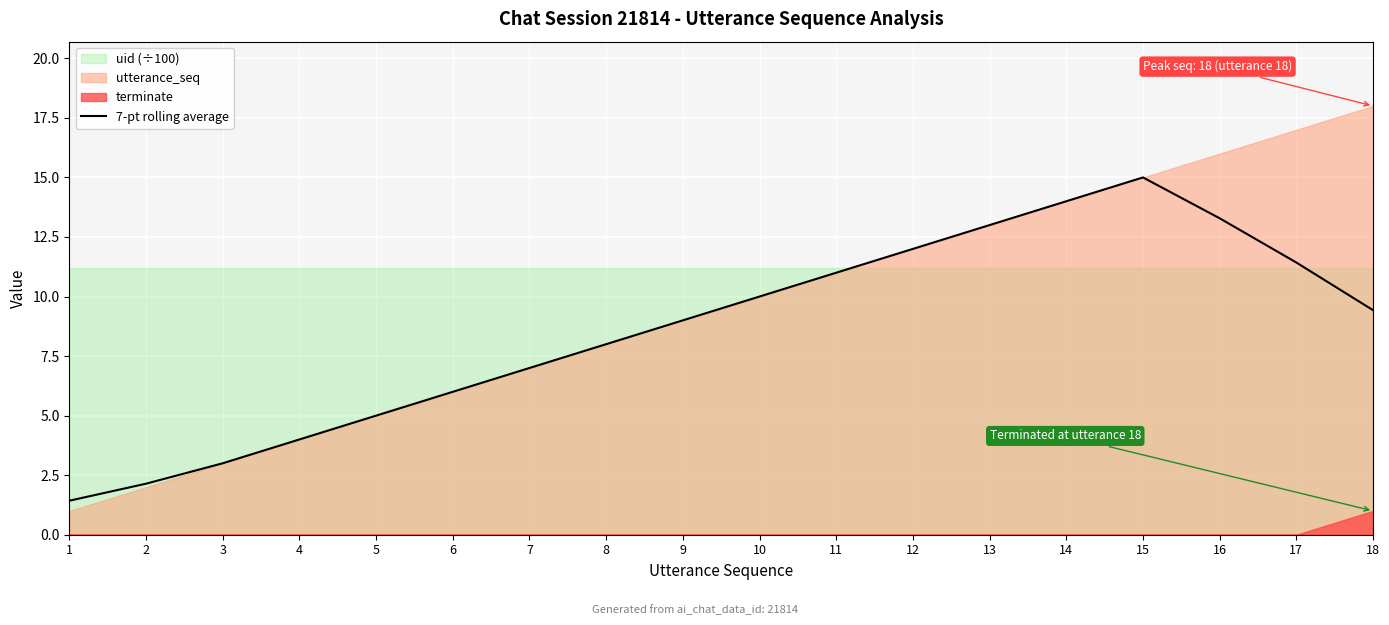

What is the difference between the maximum and minimum values?

13.6